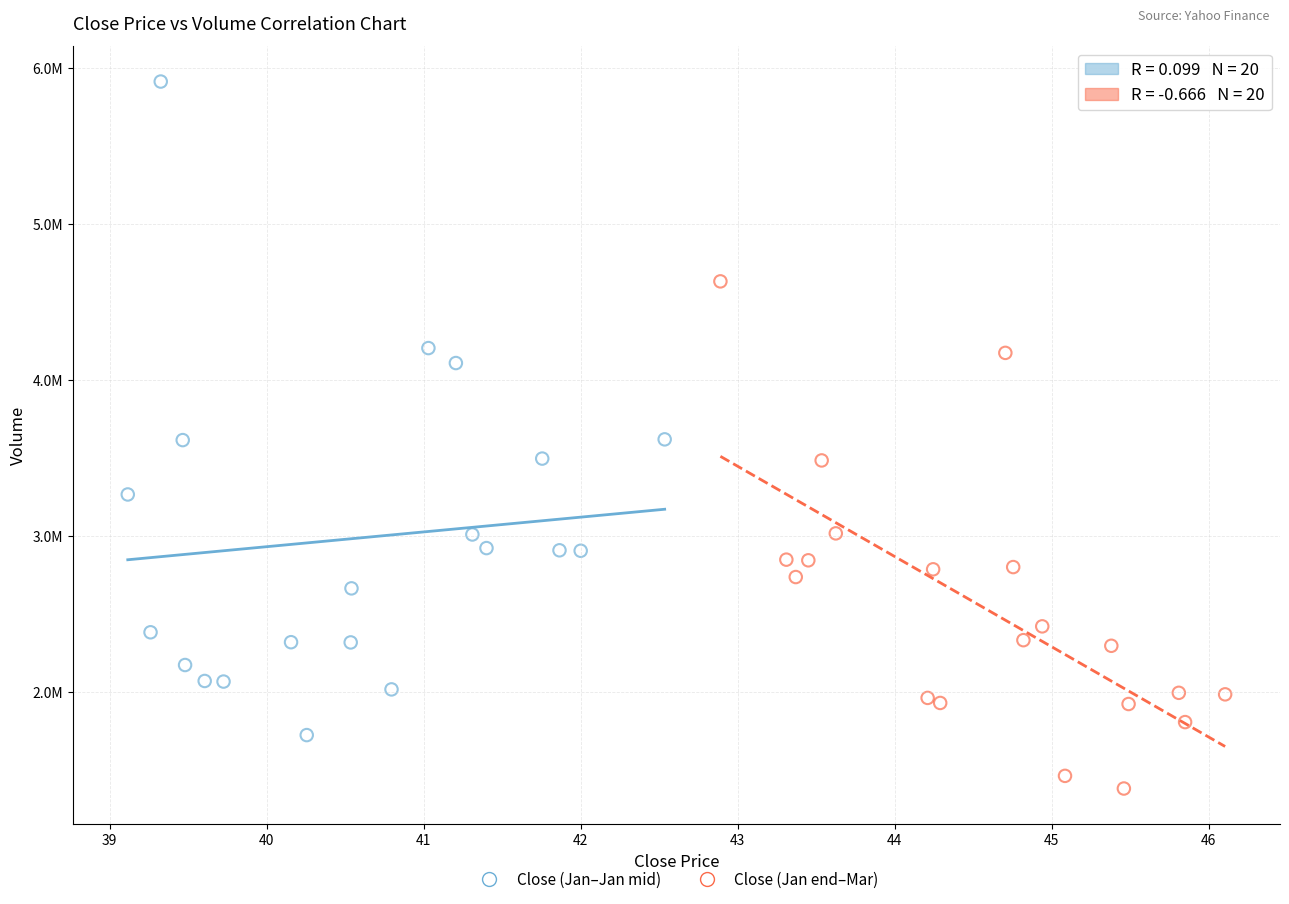

What are all the series names shown in the legend?

Close (Jan–Jan mid), Close (Jan end–Mar)